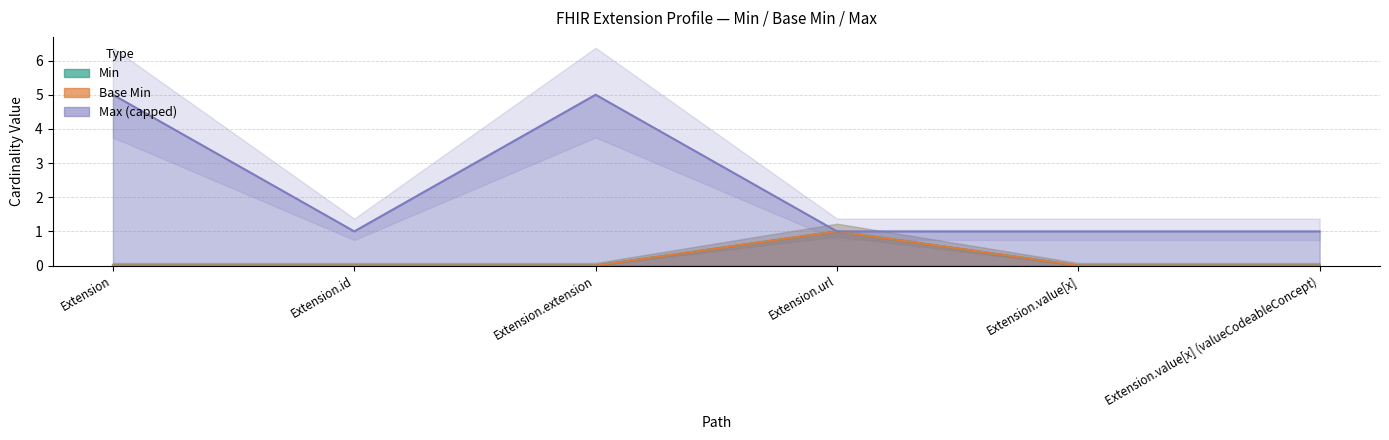

Reading left to right, transcribe all the data shown in this chart.

Min: Extension=0	Extension.id=0	Extension.extension=0	Extension.url=1	Extension.value[x]=0	Extension.value[x] (valueCodeableConcept)=0
Base Min: Extension=0	Extension.id=0	Extension.extension=0	Extension.url=1	Extension.value[x]=0	Extension.value[x] (valueCodeableConcept)=0
Max_numeric: Extension=5	Extension.id=1	Extension.extension=5	Extension.url=1	Extension.value[x]=1	Extension.value[x] (valueCodeableConcept)=1